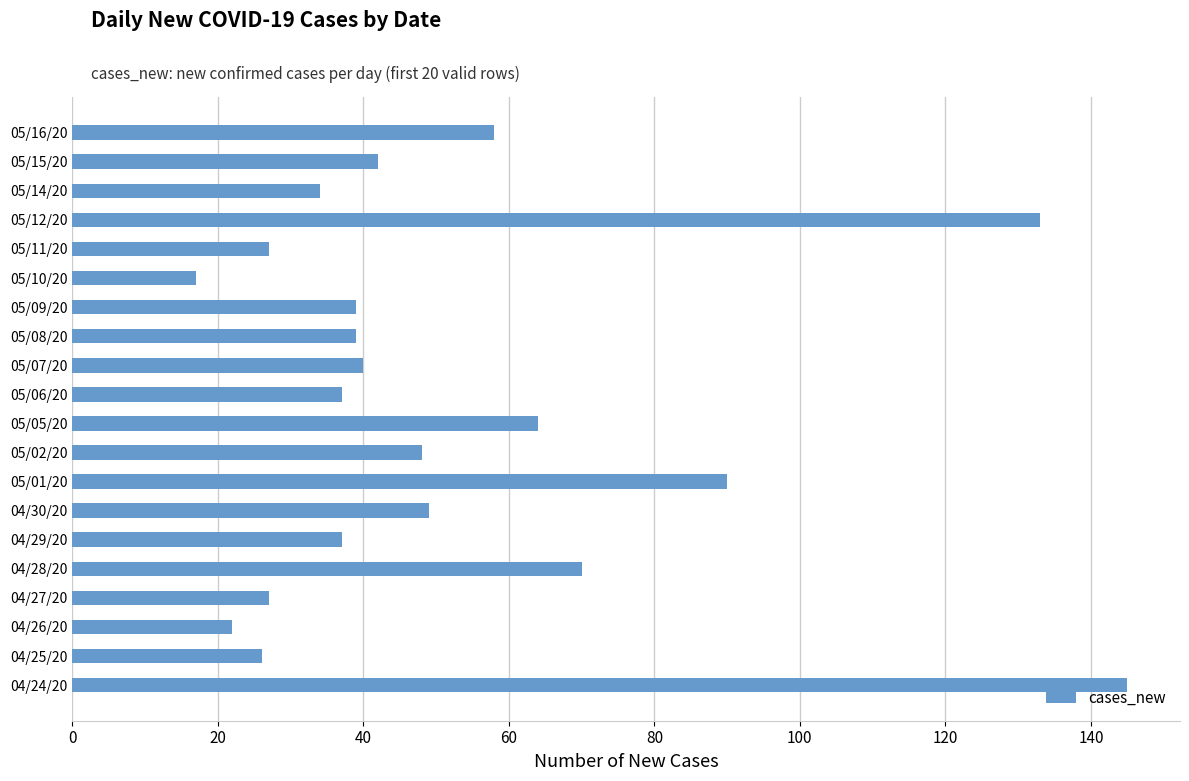

Is it true that the value at 05/05/20 is 64?

True